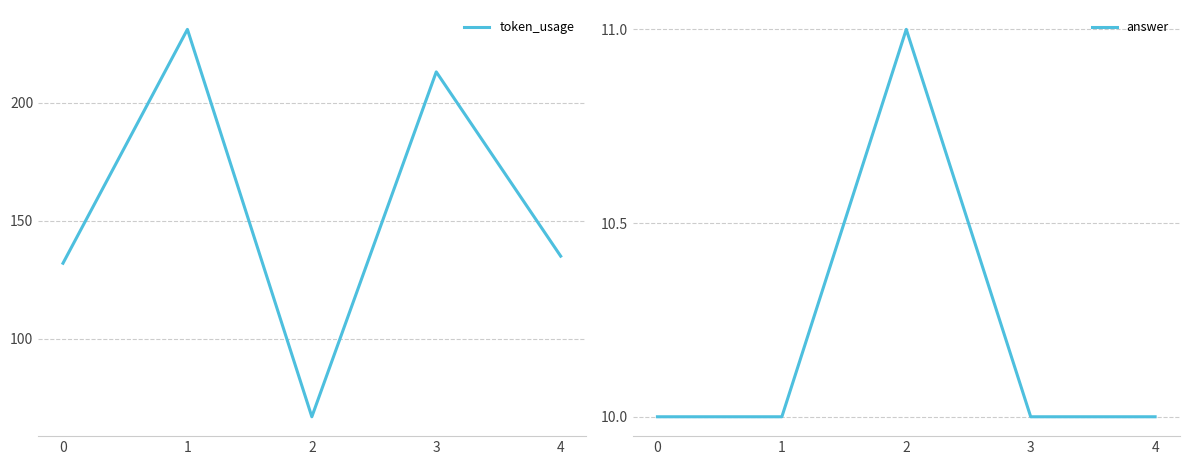

The value of answer at 0 is 13. True or false?

False